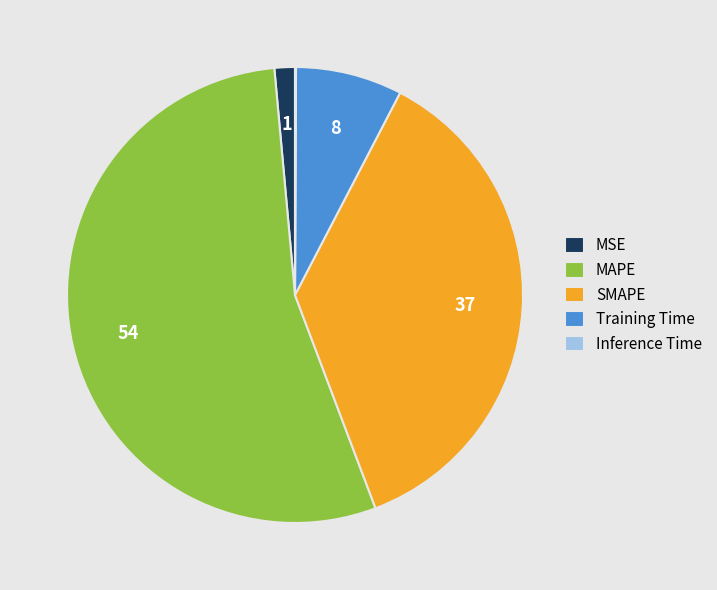

Is there a majority slice in this chart?

Yes